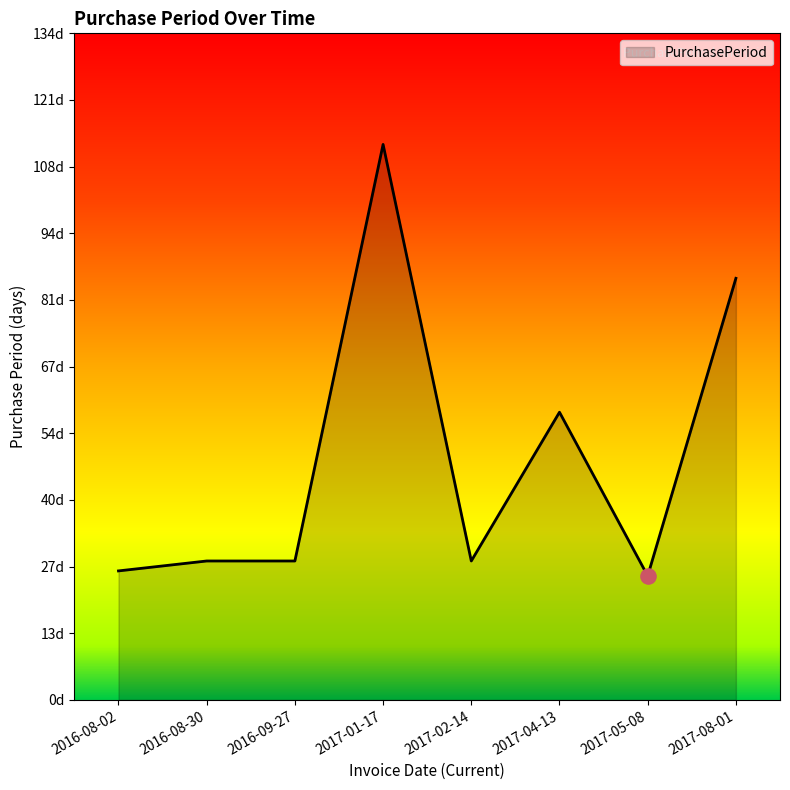

Which has a higher value, 2016-09-27 or 2016-08-02?

2016-09-27